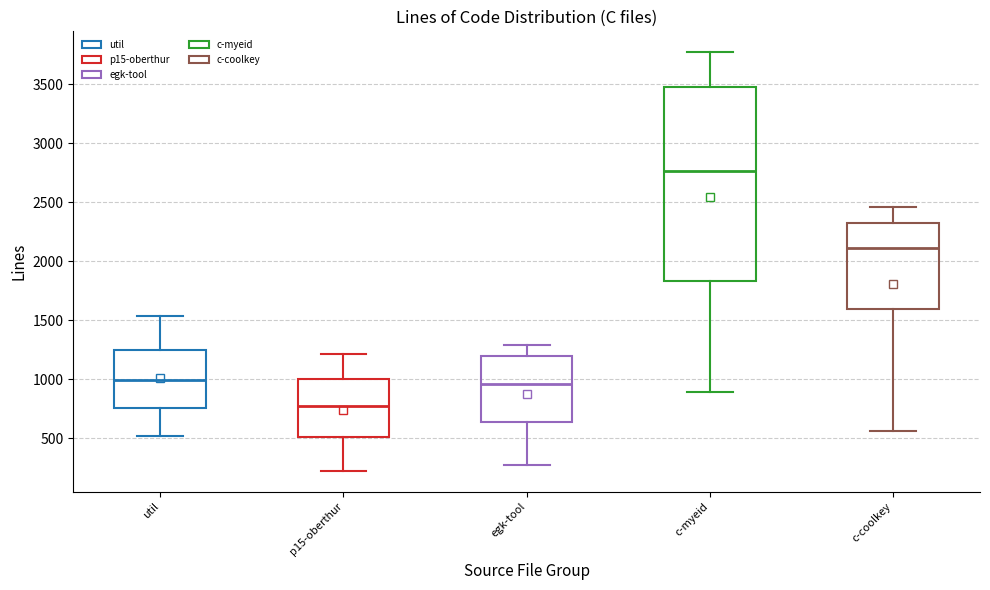

Where is the lower edge of the box for p15-oberthur on the y-axis? The values are not printed on the chart, so give them approximately, as read against the axis.

500